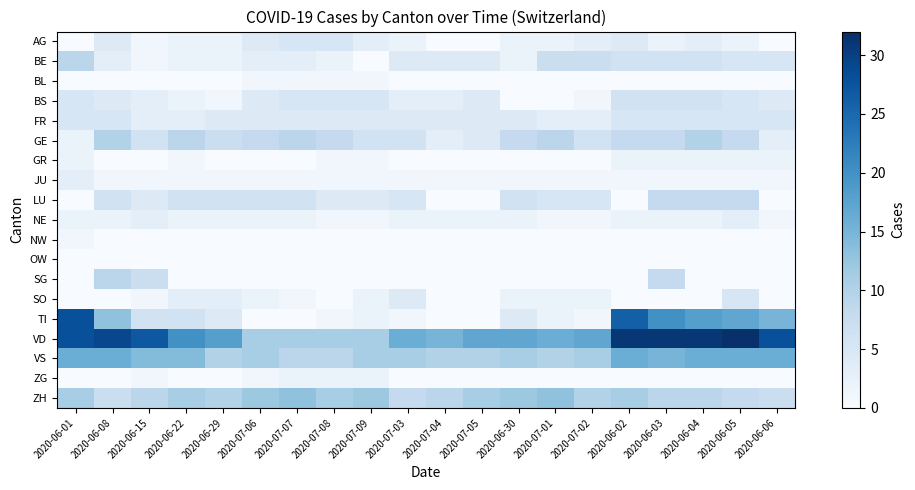

Reading left to right, list all the values displayed in this chart.

AG: 2020-06-01=0	2020-06-08=4	2020-06-15=1	2020-06-22=2	2020-06-29=2	2020-07-06=4	2020-07-07=5	2020-07-08=5	2020-07-09=3	2020-07-03=2	2020-07-04=0	2020-07-05=0	2020-06-30=2	2020-07-01=2	2020-07-02=3	2020-06-02=4	2020-06-03=2	2020-06-04=3	2020-06-05=2	2020-06-06=0
BE: 2020-06-01=9	2020-06-08=3	2020-06-15=1	2020-06-22=2	2020-06-29=2	2020-07-06=3	2020-07-07=3	2020-07-08=2	2020-07-09=0	2020-07-03=4	2020-07-04=4	2020-07-05=4	2020-06-30=2	2020-07-01=7	2020-07-02=7	2020-06-02=6	2020-06-03=6	2020-06-04=6	2020-06-05=5	2020-06-06=5
BL: 2020-06-01=0	2020-06-08=0	2020-06-15=0	2020-06-22=0	2020-06-29=0	2020-07-06=1	2020-07-07=1	2020-07-08=1	2020-07-09=1	2020-07-03=0	2020-07-04=0	2020-07-05=0	2020-06-30=0	2020-07-01=0	2020-07-02=0	2020-06-02=0	2020-06-03=0	2020-06-04=0	2020-06-05=0	2020-06-06=0
BS: 2020-06-01=5	2020-06-08=4	2020-06-15=3	2020-06-22=2	2020-06-29=1	2020-07-06=4	2020-07-07=5	2020-07-08=5	2020-07-09=5	2020-07-03=3	2020-07-04=3	2020-07-05=4	2020-06-30=0	2020-07-01=0	2020-07-02=1	2020-06-02=6	2020-06-03=6	2020-06-04=6	2020-06-05=5	2020-06-06=4
FR: 2020-06-01=5	2020-06-08=5	2020-06-15=3	2020-06-22=3	2020-06-29=4	2020-07-06=4	2020-07-07=4	2020-07-08=4	2020-07-09=4	2020-07-03=4	2020-07-04=4	2020-07-05=4	2020-06-30=4	2020-07-01=3	2020-07-02=3	2020-06-02=5	2020-06-03=5	2020-06-04=5	2020-06-05=5	2020-06-06=5
GE: 2020-06-01=2	2020-06-08=10	2020-06-15=6	2020-06-22=9	2020-06-29=7	2020-07-06=8	2020-07-07=9	2020-07-08=8	2020-07-09=6	2020-07-03=6	2020-07-04=3	2020-07-05=4	2020-06-30=8	2020-07-01=9	2020-07-02=6	2020-06-02=8	2020-06-03=8	2020-06-04=10	2020-06-05=8	2020-06-06=3
GR: 2020-06-01=2	2020-06-08=0	2020-06-15=0	2020-06-22=1	2020-06-29=0	2020-07-06=0	2020-07-07=0	2020-07-08=1	2020-07-09=1	2020-07-03=0	2020-07-04=0	2020-07-05=0	2020-06-30=0	2020-07-01=0	2020-07-02=0	2020-06-02=2	2020-06-03=2	2020-06-04=2	2020-06-05=2	2020-06-06=2
JU: 2020-06-01=3	2020-06-08=1	2020-06-15=1	2020-06-22=1	2020-06-29=1	2020-07-06=1	2020-07-07=1	2020-07-08=1	2020-07-09=1	2020-07-03=1	2020-07-04=1	2020-07-05=1	2020-06-30=1	2020-07-01=1	2020-07-02=1	2020-06-02=1	2020-06-03=1	2020-06-04=1	2020-06-05=1	2020-06-06=1
LU: 2020-06-01=0	2020-06-08=6	2020-06-15=4	2020-06-22=6	2020-06-29=6	2020-07-06=6	2020-07-07=6	2020-07-08=4	2020-07-09=4	2020-07-03=5	2020-07-04=0	2020-07-05=0	2020-06-30=6	2020-07-01=5	2020-07-02=5	2020-06-02=0	2020-06-03=8	2020-06-04=8	2020-06-05=8	2020-06-06=0
NE: 2020-06-01=2	2020-06-08=2	2020-06-15=3	2020-06-22=2	2020-06-29=2	2020-07-06=2	2020-07-07=2	2020-07-08=1	2020-07-09=1	2020-07-03=2	2020-07-04=2	2020-07-05=2	2020-06-30=2	2020-07-01=1	2020-07-02=1	2020-06-02=2	2020-06-03=2	2020-06-04=2	2020-06-05=3	2020-06-06=1
NW: 2020-06-01=1	2020-06-08=0	2020-06-15=0	2020-06-22=0	2020-06-29=0	2020-07-06=0	2020-07-07=0	2020-07-08=0	2020-07-09=0	2020-07-03=0	2020-07-04=0	2020-07-05=0	2020-06-30=0	2020-07-01=0	2020-07-02=0	2020-06-02=0	2020-06-03=0	2020-06-04=0	2020-06-05=0	2020-06-06=0
OW: 2020-06-01=0	2020-06-08=0	2020-06-15=0	2020-06-22=0	2020-06-29=0	2020-07-06=0	2020-07-07=0	2020-07-08=0	2020-07-09=0	2020-07-03=0	2020-07-04=0	2020-07-05=0	2020-06-30=0	2020-07-01=0	2020-07-02=0	2020-06-02=0	2020-06-03=0	2020-06-04=0	2020-06-05=0	2020-06-06=0
SG: 2020-06-01=0	2020-06-08=9	2020-06-15=7	2020-06-22=0	2020-06-29=0	2020-07-06=0	2020-07-07=0	2020-07-08=0	2020-07-09=0	2020-07-03=0	2020-07-04=0	2020-07-05=0	2020-06-30=0	2020-07-01=0	2020-07-02=0	2020-06-02=0	2020-06-03=8	2020-06-04=0	2020-06-05=0	2020-06-06=0
SO: 2020-06-01=0	2020-06-08=0	2020-06-15=1	2020-06-22=3	2020-06-29=3	2020-07-06=2	2020-07-07=1	2020-07-08=0	2020-07-09=2	2020-07-03=4	2020-07-04=0	2020-07-05=0	2020-06-30=2	2020-07-01=2	2020-07-02=2	2020-06-02=0	2020-06-03=0	2020-06-04=0	2020-06-05=5	2020-06-06=0
TI: 2020-06-01=28	2020-06-08=13	2020-06-15=6	2020-06-22=6	2020-06-29=4	2020-07-06=0	2020-07-07=0	2020-07-08=1	2020-07-09=2	2020-07-03=1	2020-07-04=0	2020-07-05=0	2020-06-30=4	2020-07-01=2	2020-07-02=1	2020-06-02=26	2020-06-03=20	2020-06-04=18	2020-06-05=17	2020-06-06=15
VD: 2020-06-01=28	2020-06-08=29	2020-06-15=27	2020-06-22=20	2020-06-29=18	2020-07-06=11	2020-07-07=11	2020-07-08=11	2020-07-09=11	2020-07-03=16	2020-07-04=15	2020-07-05=17	2020-06-30=17	2020-07-01=16	2020-07-02=17	2020-06-02=31	2020-06-03=31	2020-06-04=31	2020-06-05=32	2020-06-06=28
VS: 2020-06-01=16	2020-06-08=16	2020-06-15=14	2020-06-22=14	2020-06-29=10	2020-07-06=11	2020-07-07=9	2020-07-08=9	2020-07-09=11	2020-07-03=11	2020-07-04=10	2020-07-05=10	2020-06-30=11	2020-07-01=10	2020-07-02=11	2020-06-02=16	2020-06-03=15	2020-06-04=16	2020-06-05=16	2020-06-06=16
ZG: 2020-06-01=0	2020-06-08=0	2020-06-15=1	2020-06-22=0	2020-06-29=0	2020-07-06=1	2020-07-07=2	2020-07-08=2	2020-07-09=2	2020-07-03=0	2020-07-04=0	2020-07-05=0	2020-06-30=0	2020-07-01=0	2020-07-02=0	2020-06-02=0	2020-06-03=0	2020-06-04=0	2020-06-05=0	2020-06-06=0
ZH: 2020-06-01=11	2020-06-08=7	2020-06-15=9	2020-06-22=11	2020-06-29=10	2020-07-06=12	2020-07-07=13	2020-07-08=11	2020-07-09=12	2020-07-03=8	2020-07-04=9	2020-07-05=11	2020-06-30=12	2020-07-01=13	2020-07-02=10	2020-06-02=11	2020-06-03=9	2020-06-04=9	2020-06-05=8	2020-06-06=7